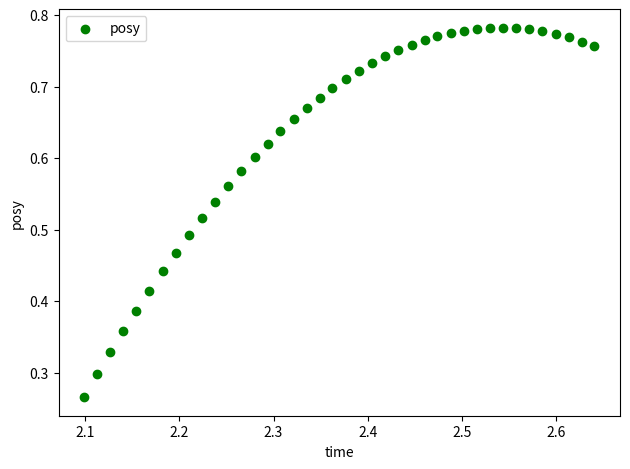

Count the number of points in this scatter plot.

40